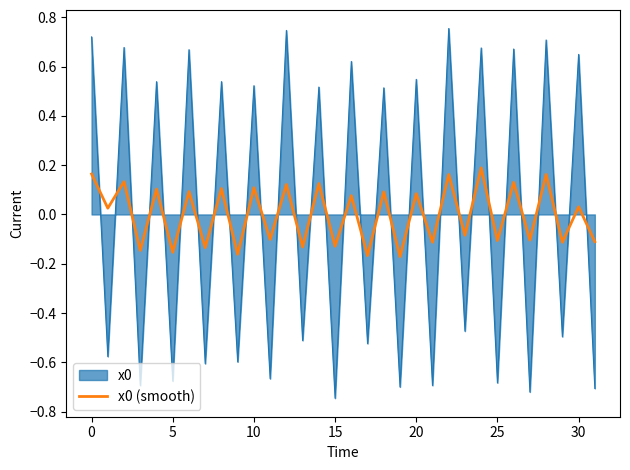

What is the difference between the maximum and minimum values in the x0 (smooth) series?

0.4